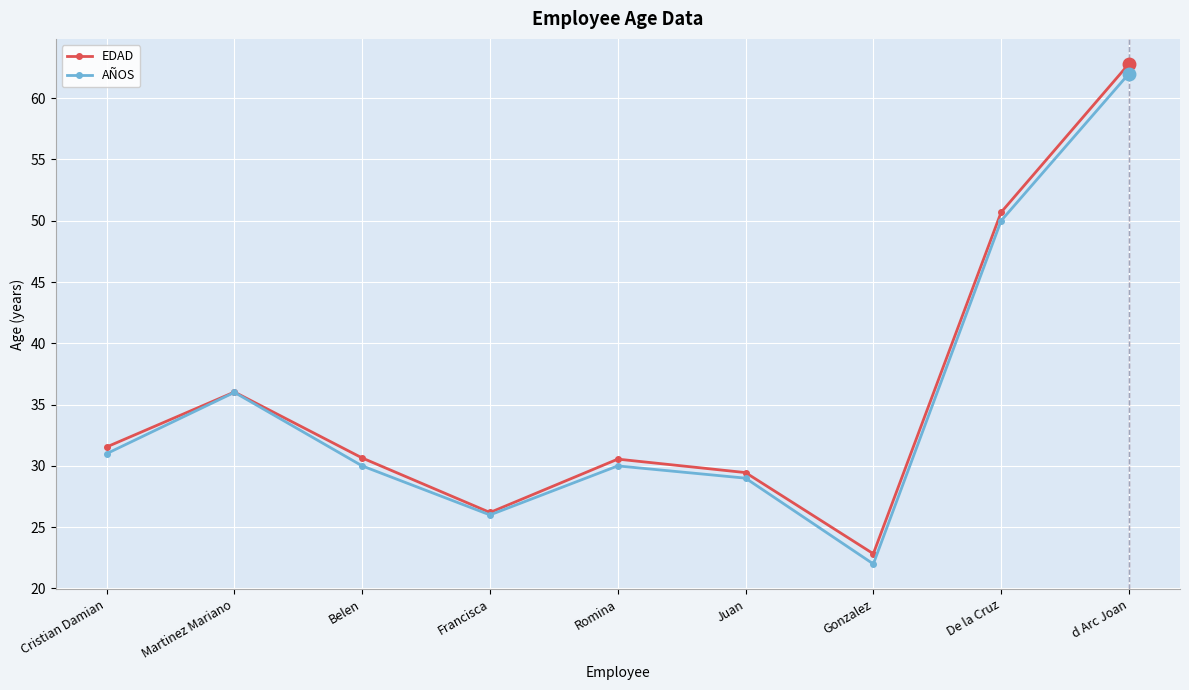

Is this an area chart (filled region under the line)?

No